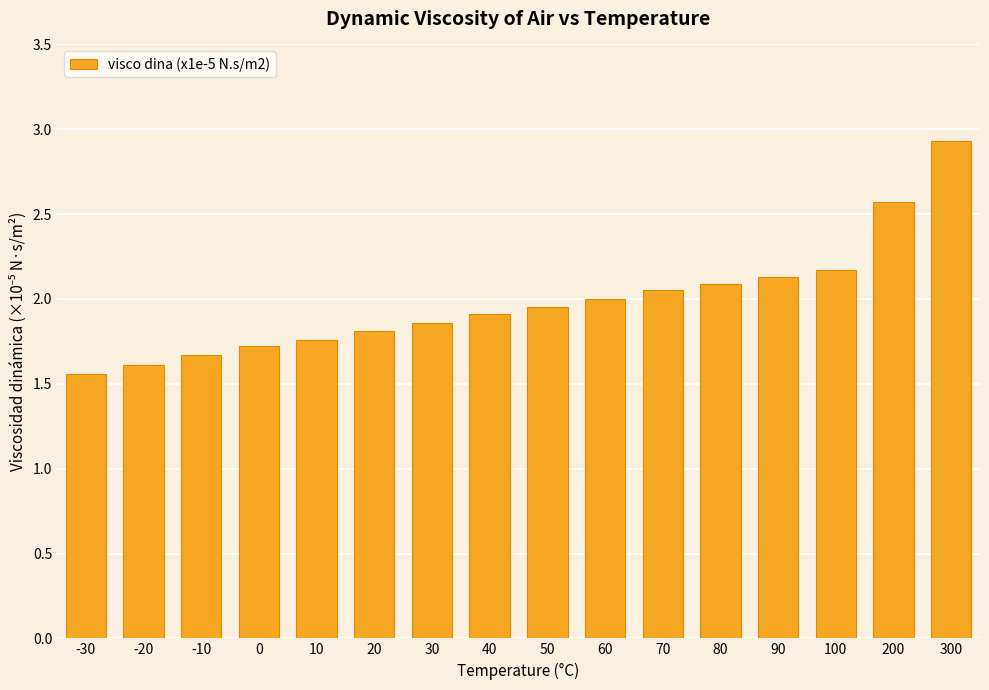

The chart shows a value of 1.7 at 0. True or false?

True